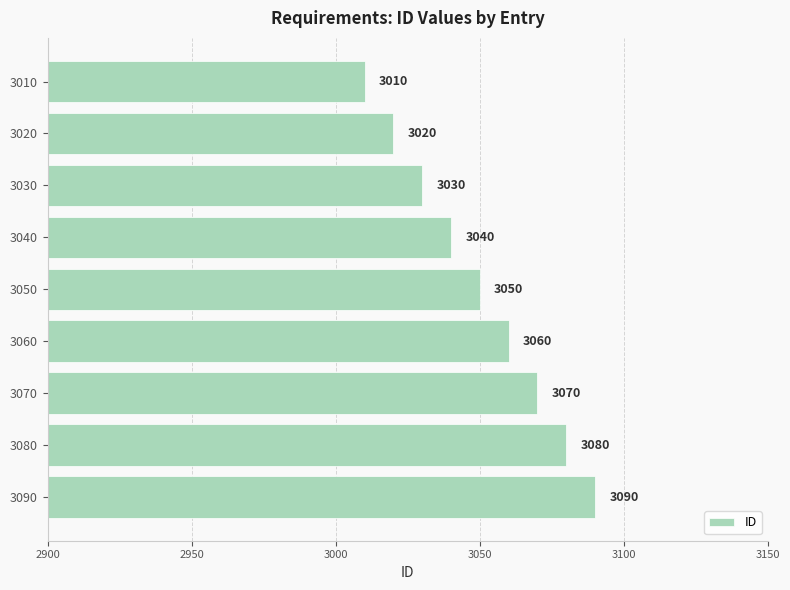

At which label is the value closest to 3050?

3050